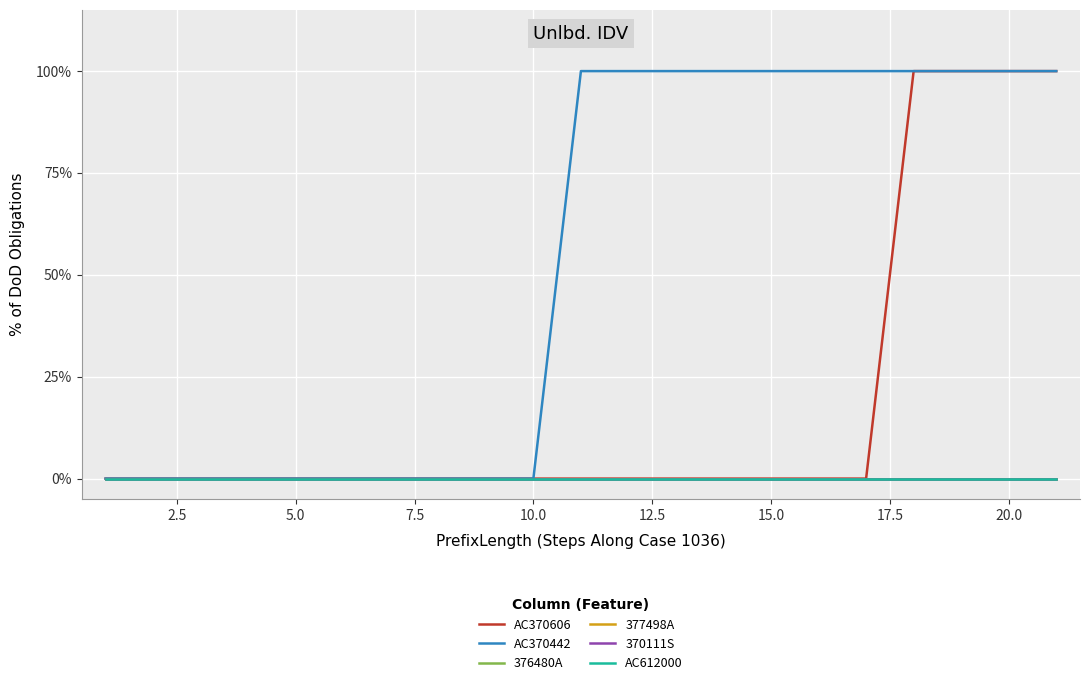

Is this an area chart (filled region under the line)?

No